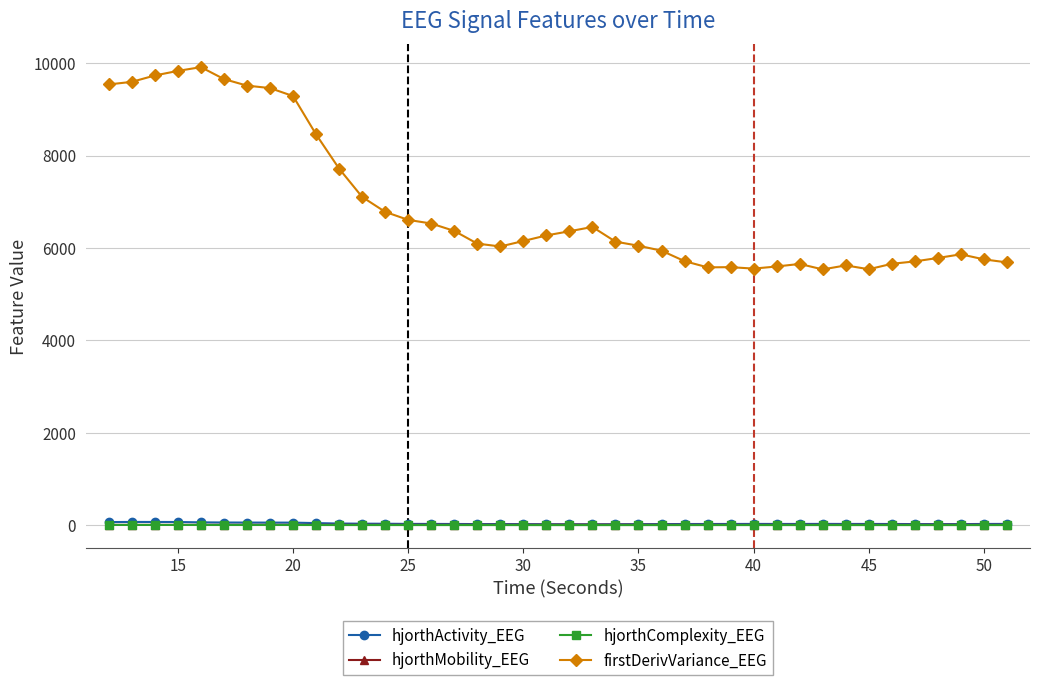

What is the maximum value shown in the chart?

9911.0